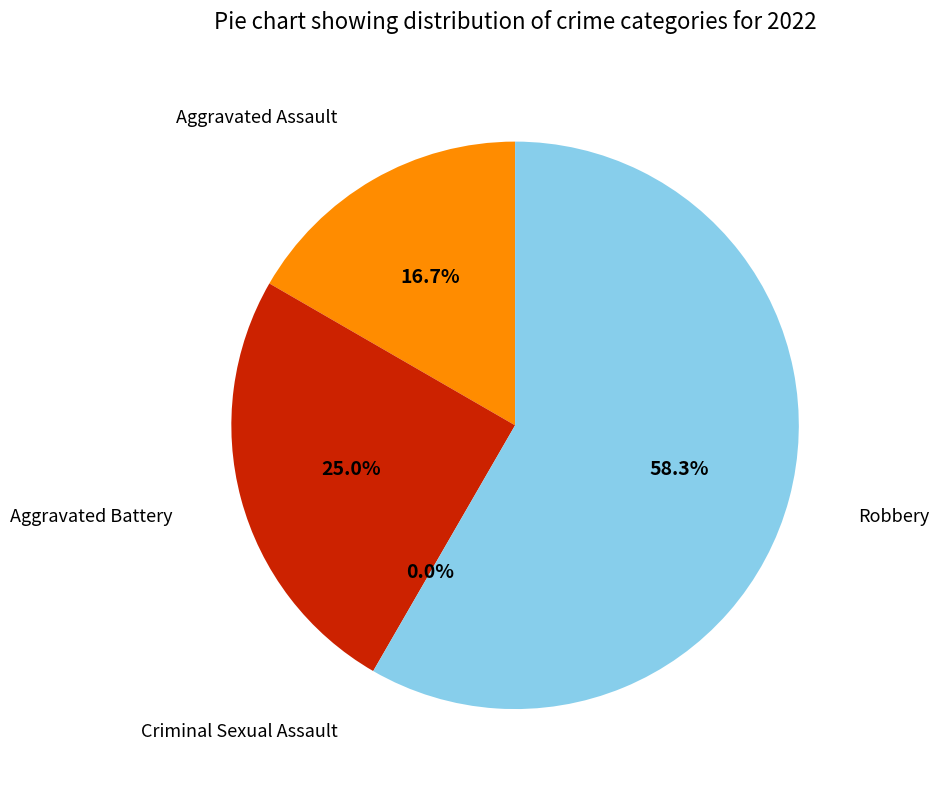

Rank the categories by value from highest to lowest.

Robbery, Aggravated Battery, Aggravated Assault, Criminal Sexual Assault